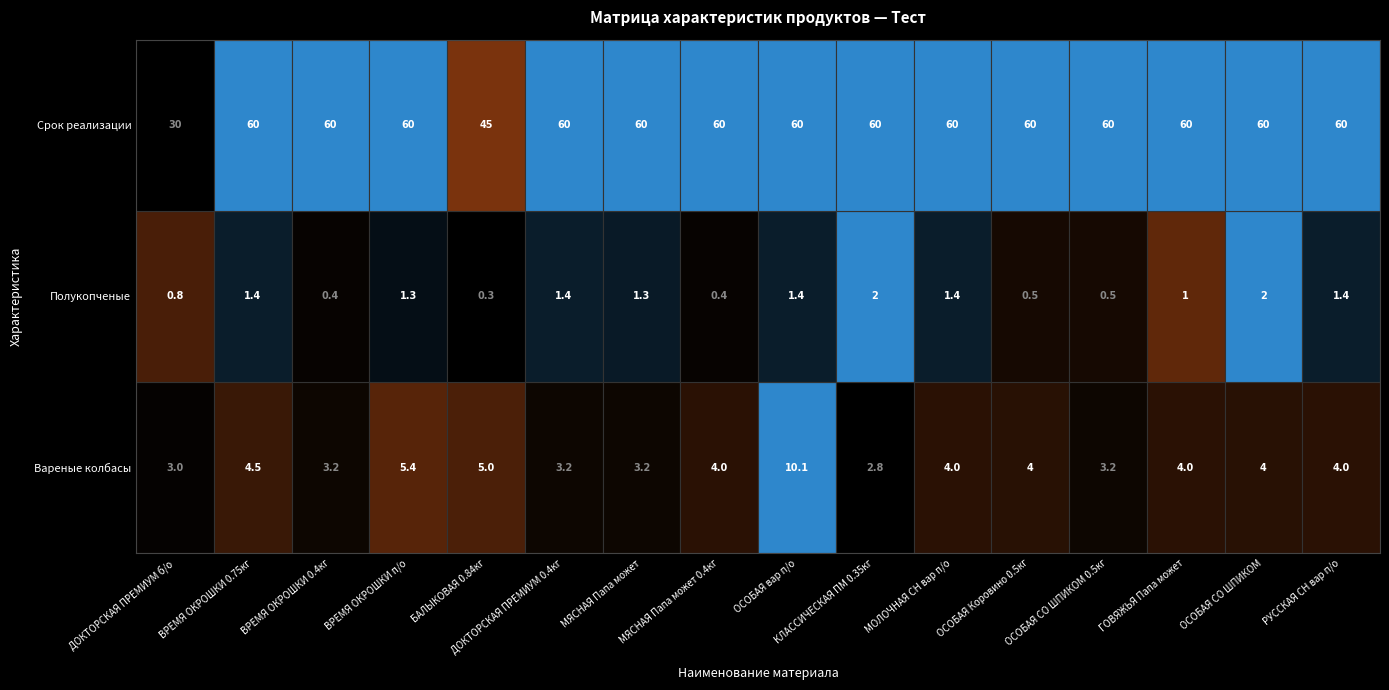

What is the difference between the highest and lowest values at ОСОБАЯ Коровино 0.5кг?

59.5